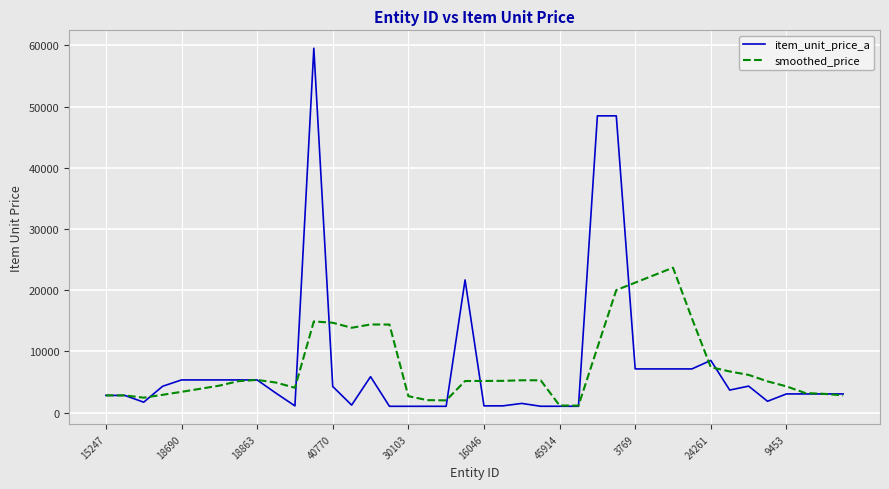

How many distinct data groups are displayed?

2